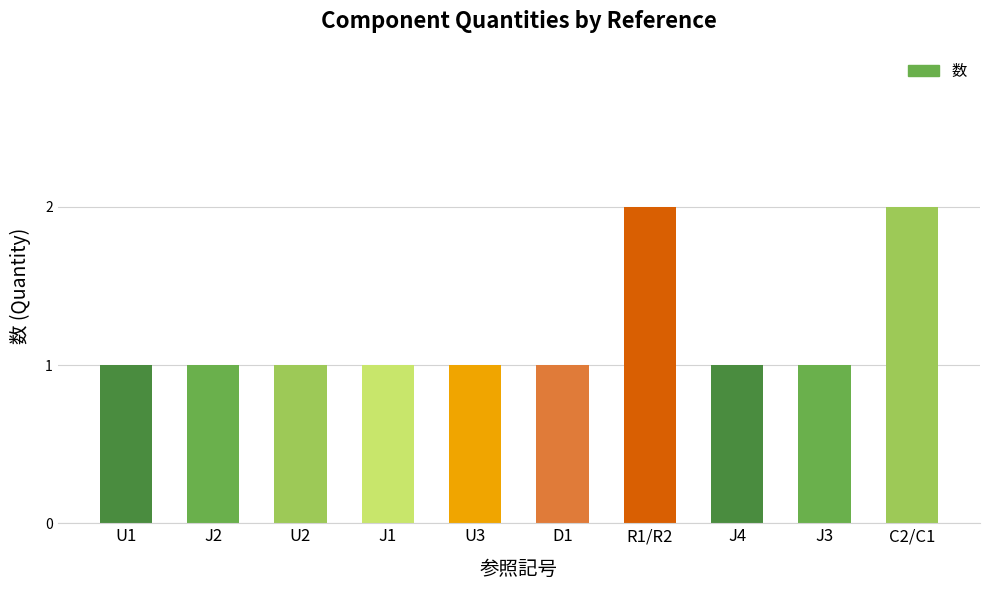

Between U3 and R1/R2, which is larger?

R1/R2